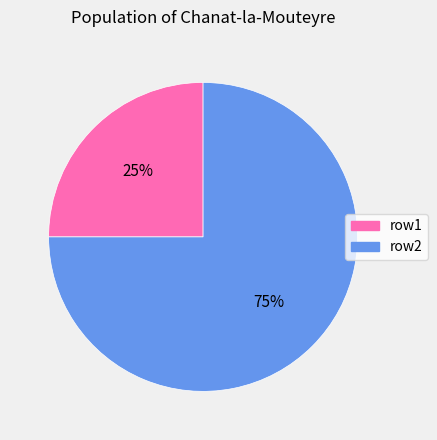

Is it true that row2 is 75% of the pie?

True